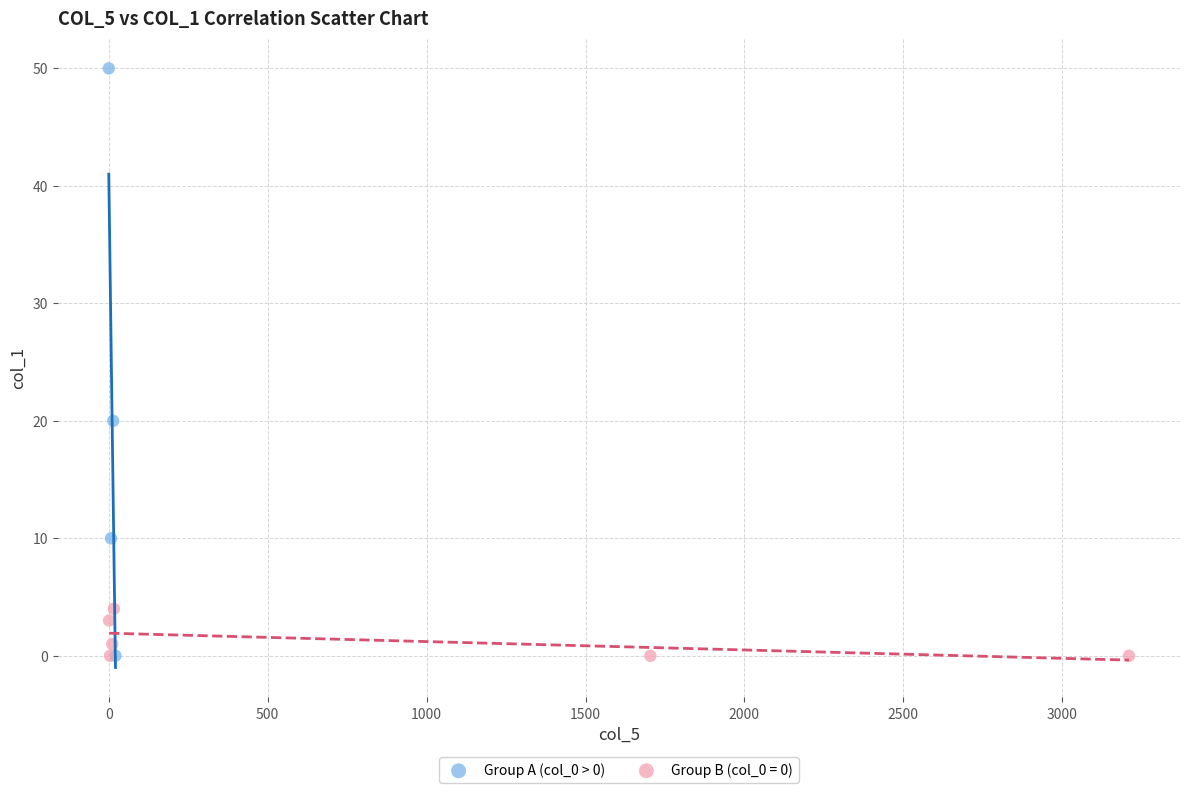

Which series has the largest Y range (max minus min)?

Group A (col_0 > 0)